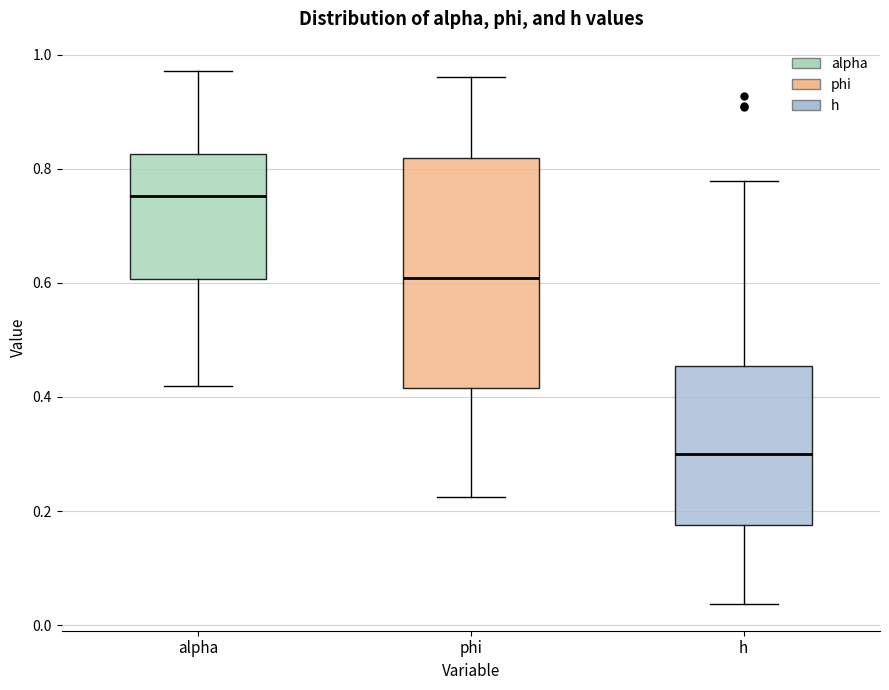

Which box's median line is the highest?

alpha